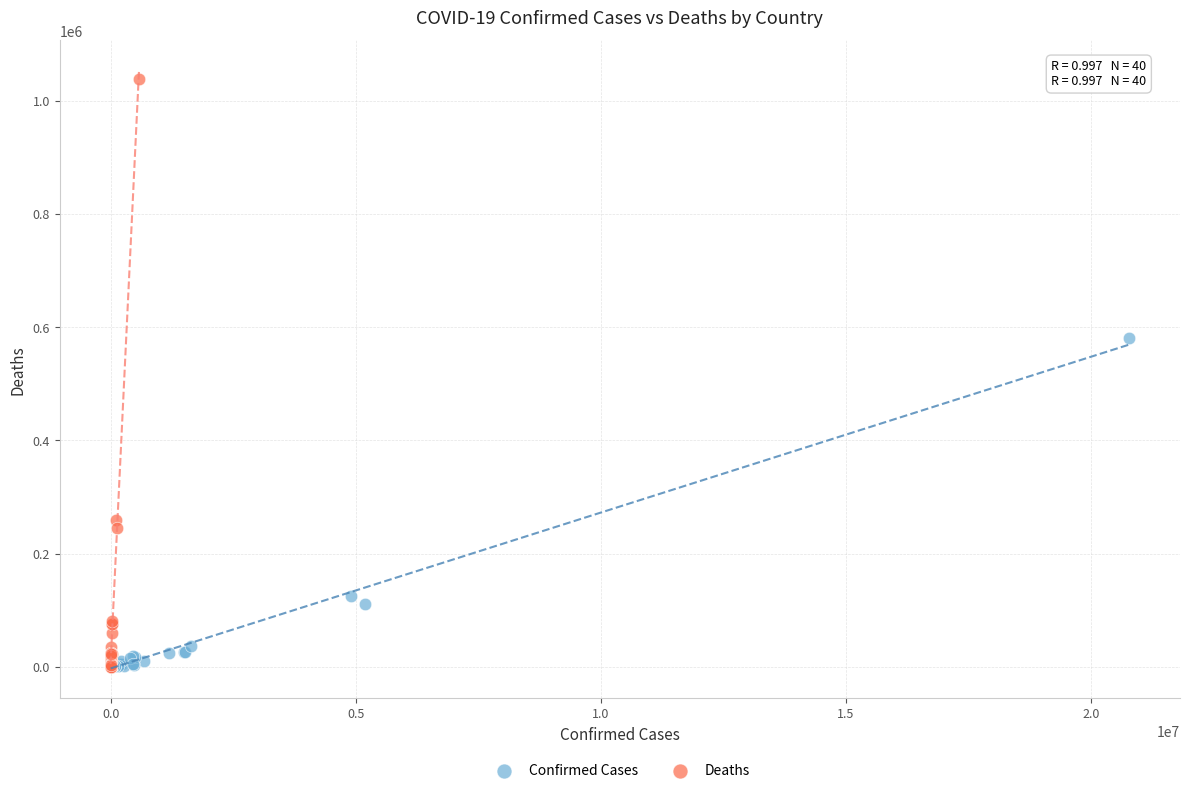

What are all the series names shown in the legend?

Confirmed Cases, Deaths